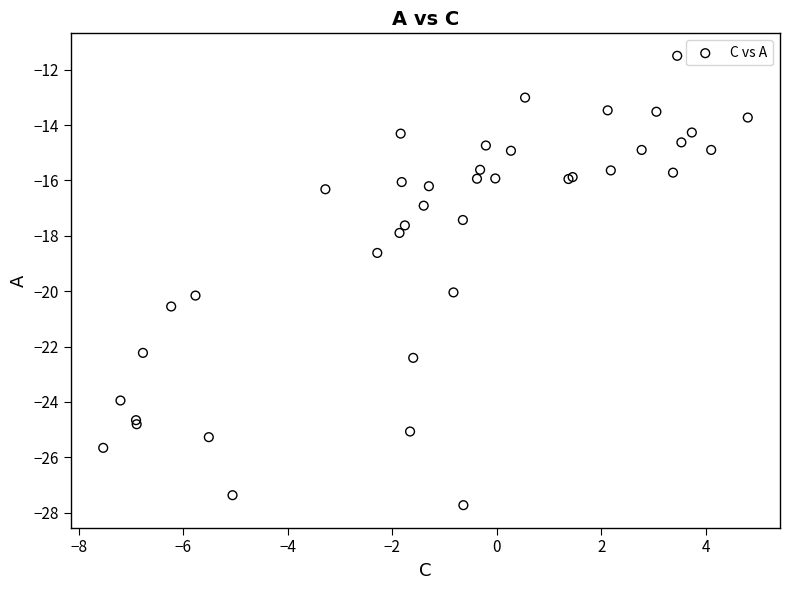

What Y value in the scatter plot is closest to -19?

-18.6